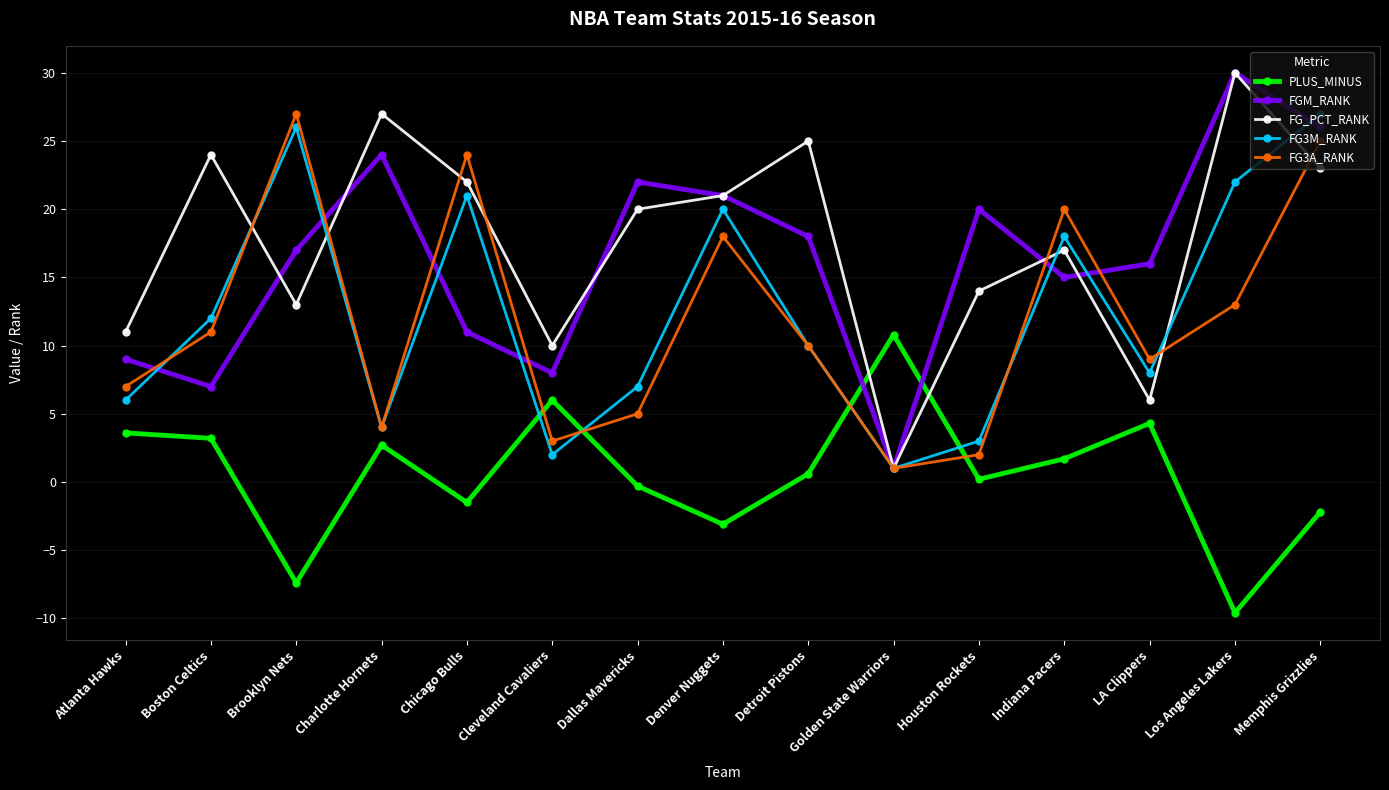

What is the total value across all series at Houston Rockets?

39.2